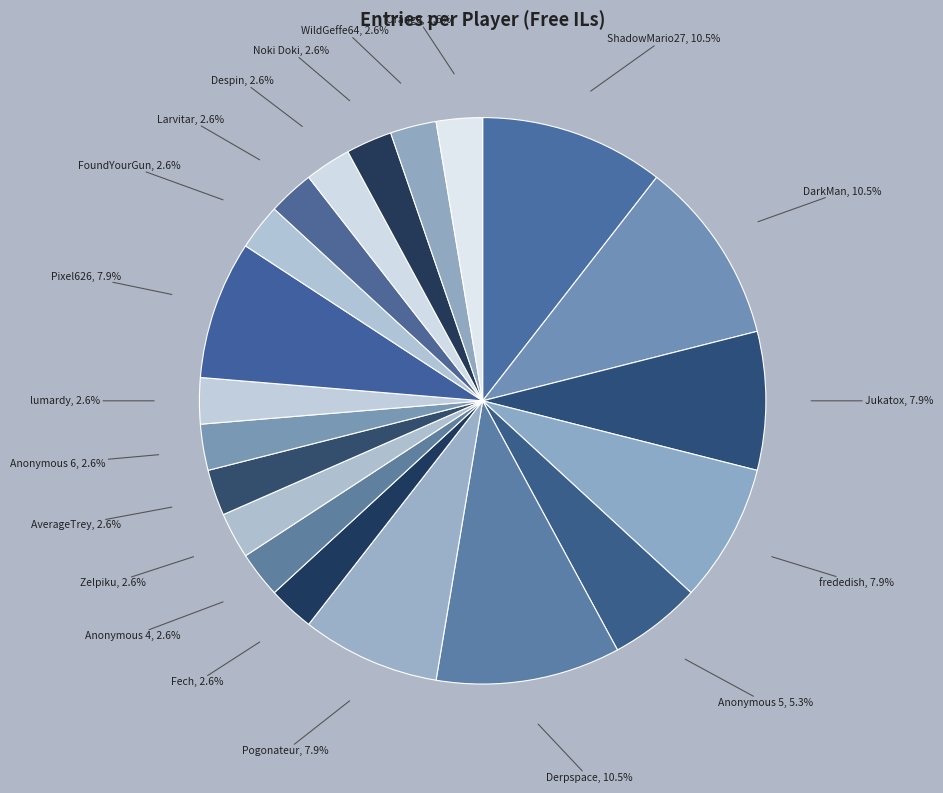

Does Orange represent more than half of the total?

No